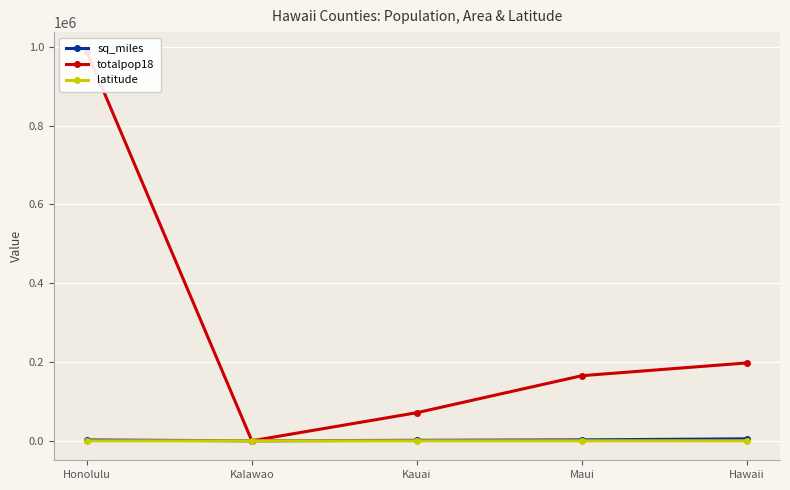

Count the number of categories in the chart.

5